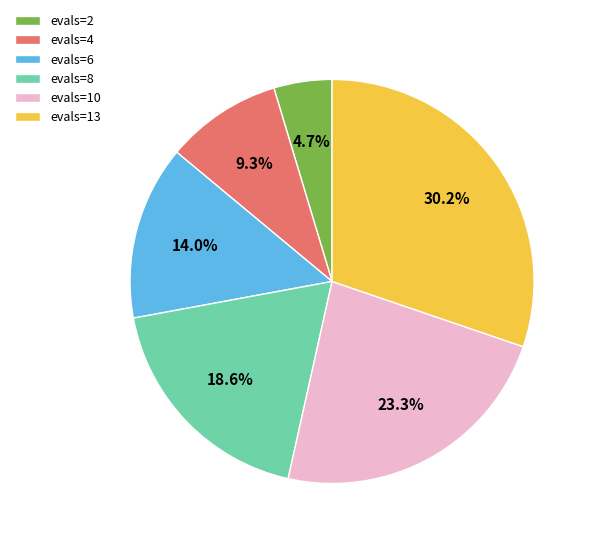

Does evals=6 represent more than half of the total?

No